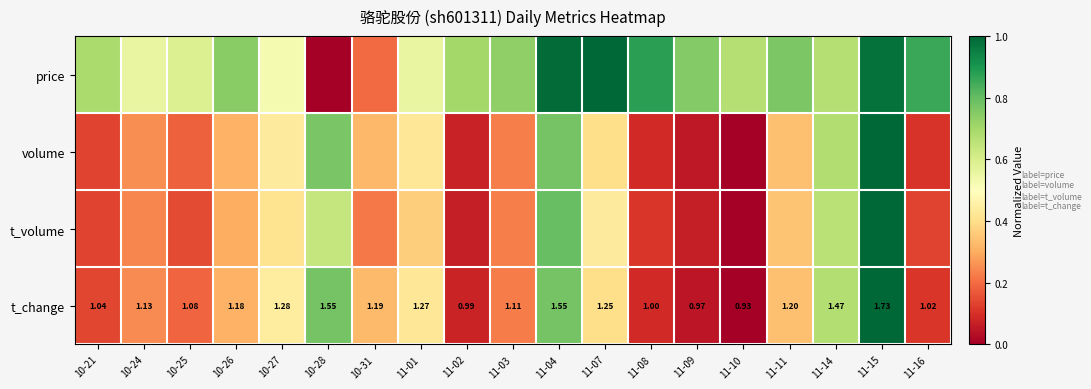

Is the value of volume at 11-16 greater than the value of t_volume at 10-21?

No